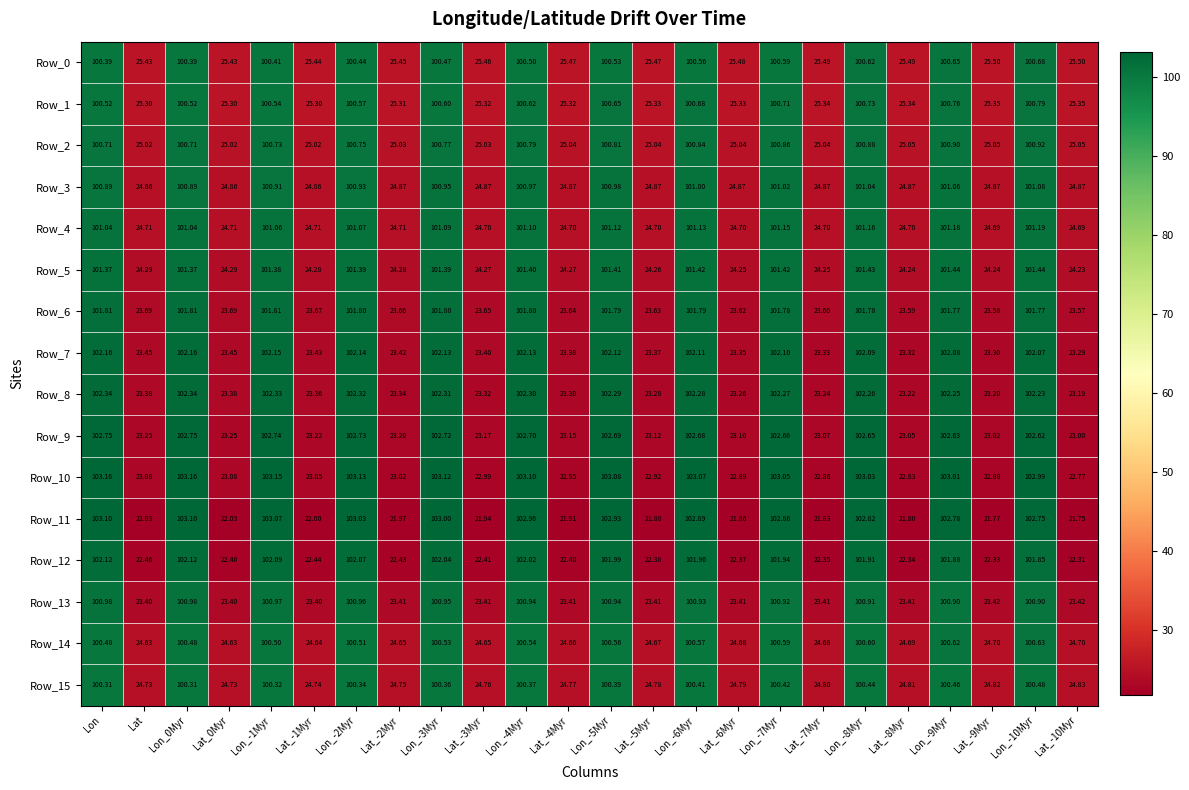

Where does the Row_9 series first go above 102?

Lon